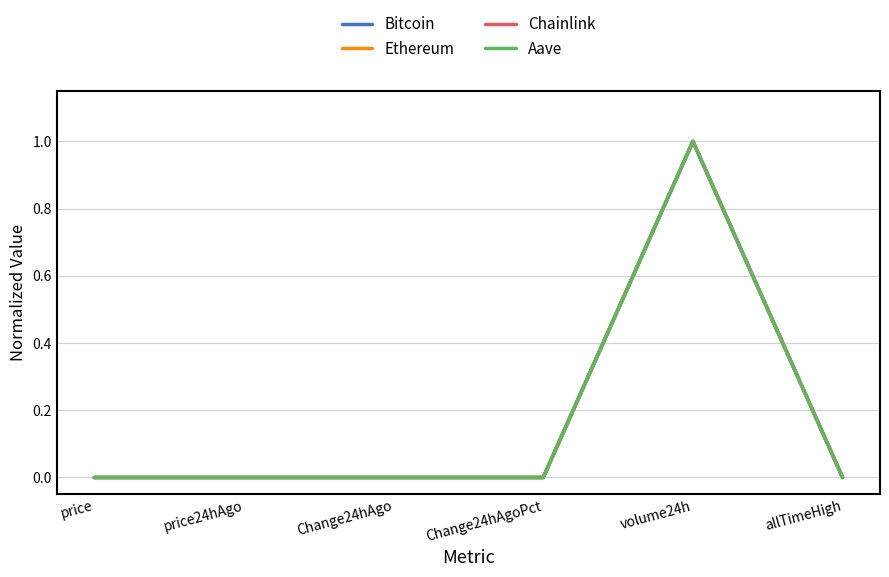

Count the number of categories in the chart.

6